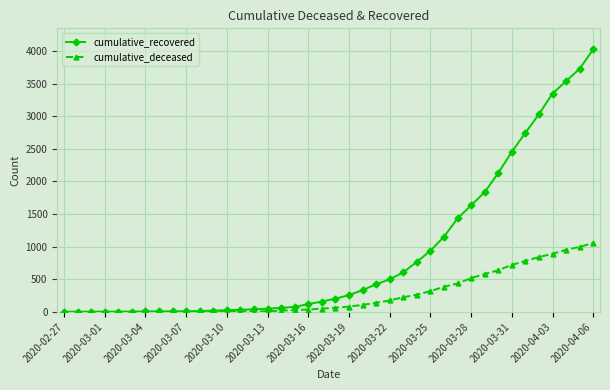

List the series in order of their overall mean, lowest first.

cumulative_deceased, cumulative_recovered